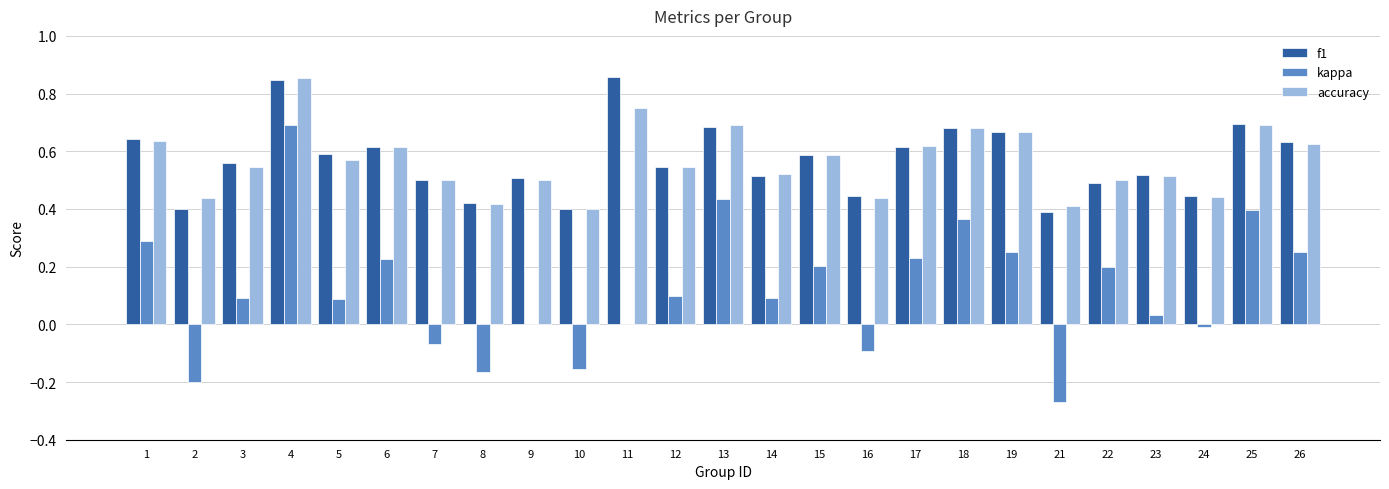

The value of f1 at 4 is 1.5. True or false?

False